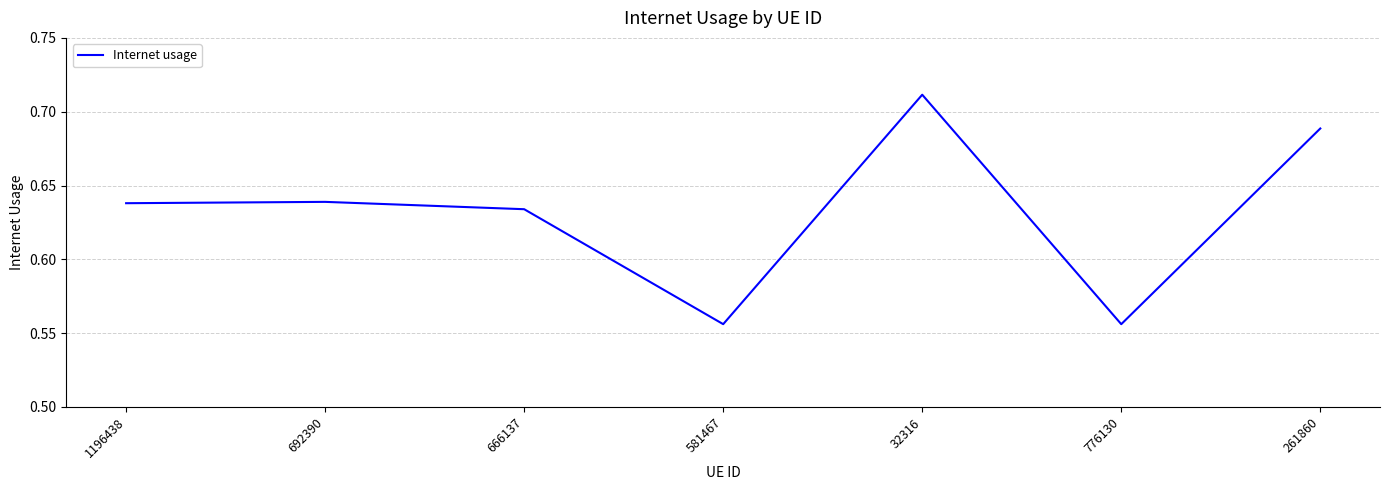

Count the values in the range 0 to 1.

7